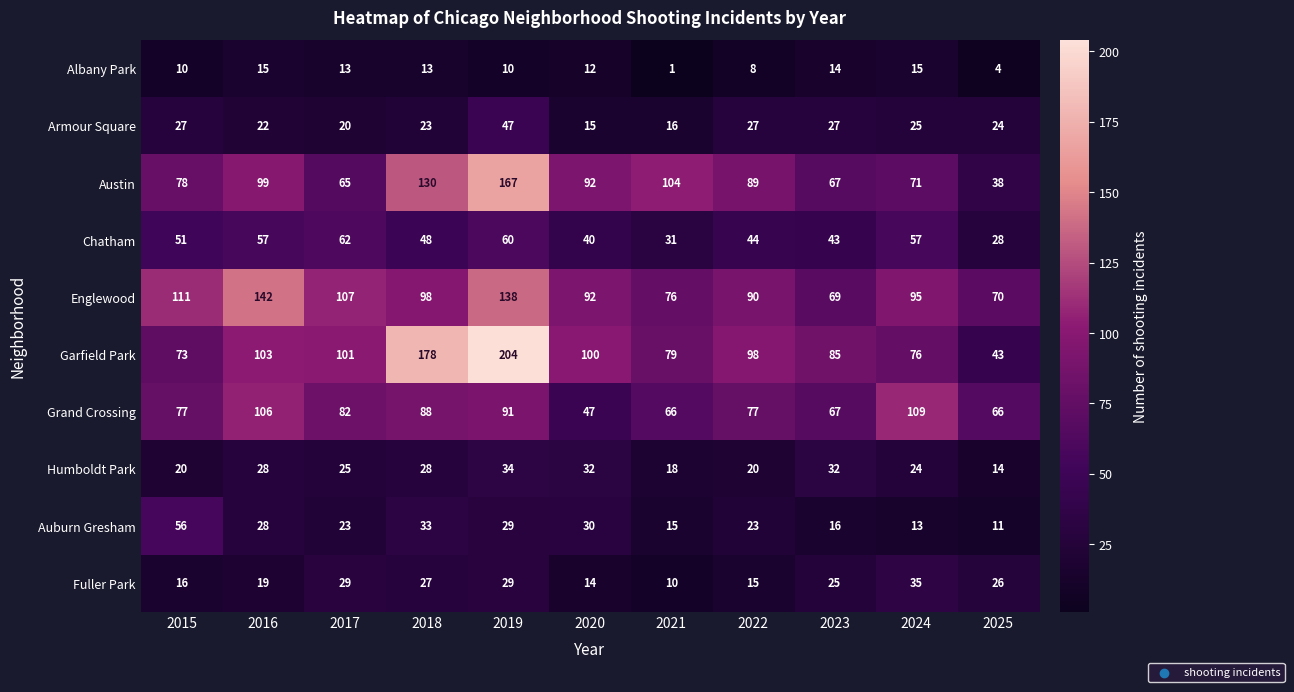

What is the difference between the second highest and minimum values in the Englewood series?

69